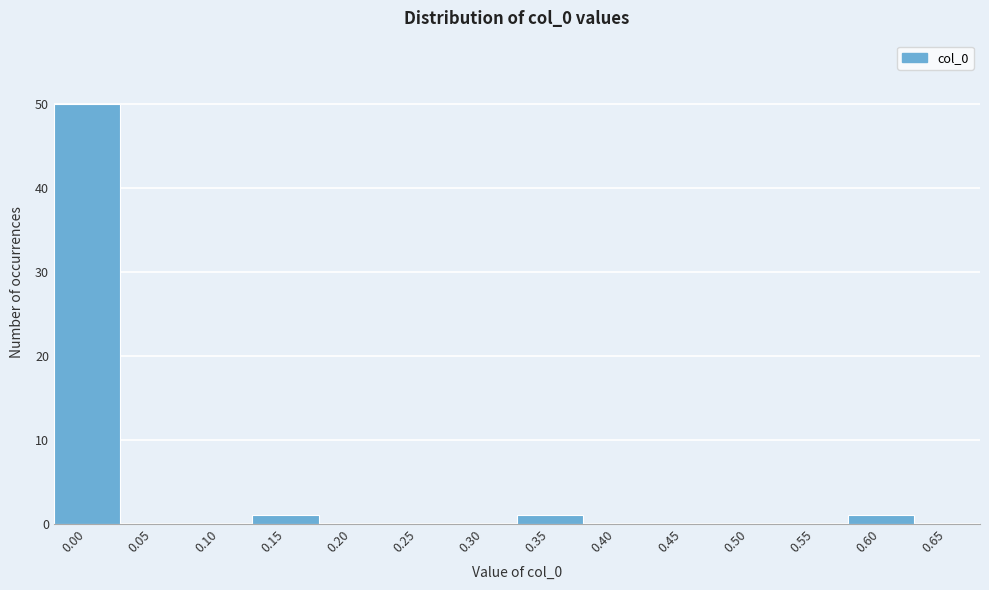

Reading right to left, transcribe all the data shown in this chart.

0.65=0	0.60=1	0.55=0	0.50=0	0.45=0	0.40=0	0.35=1	0.30=0	0.25=0	0.20=0	0.15=1	0.10=0	0.05=0	0.00=50